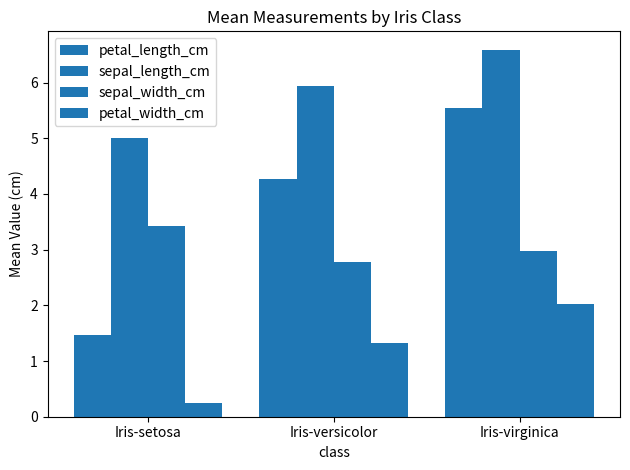

Is it true that petal_width_cm equals 1.7 at Iris-versicolor?

False